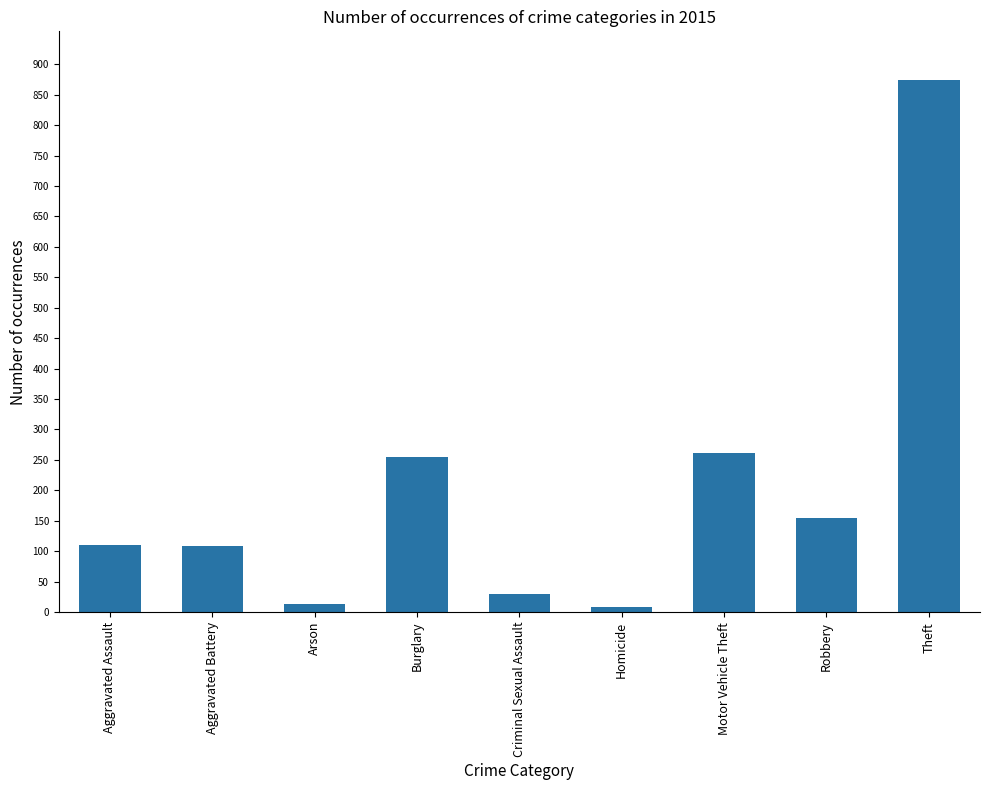

Are the bars grouped side by side (vs. stacked)?

No